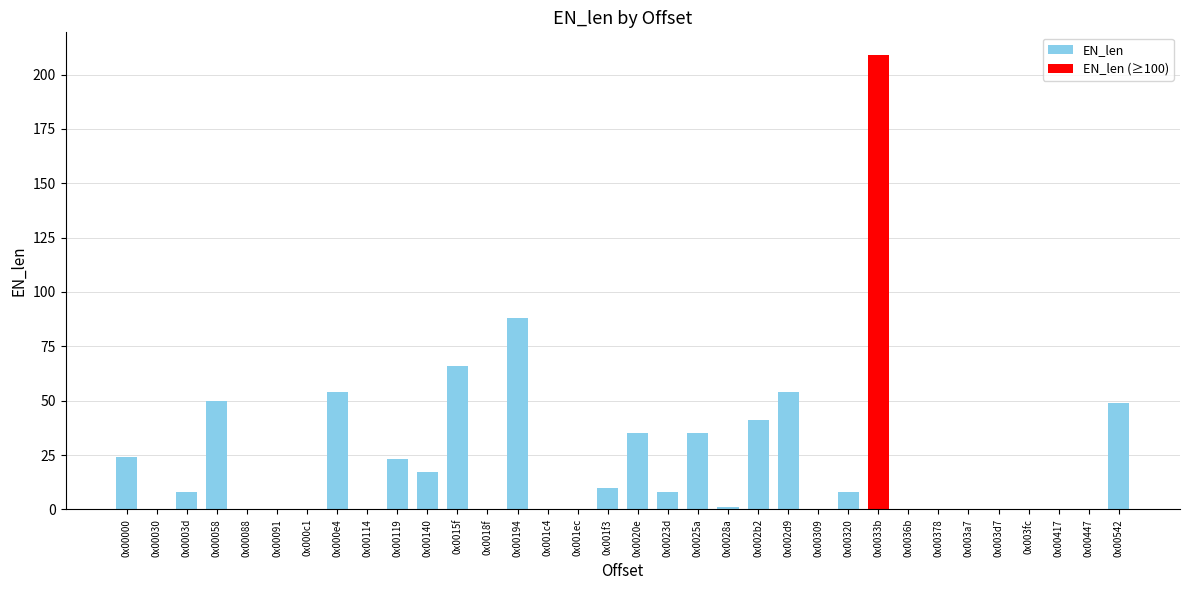

The value of EN_len at 0x0020e is 35. True or false?

True